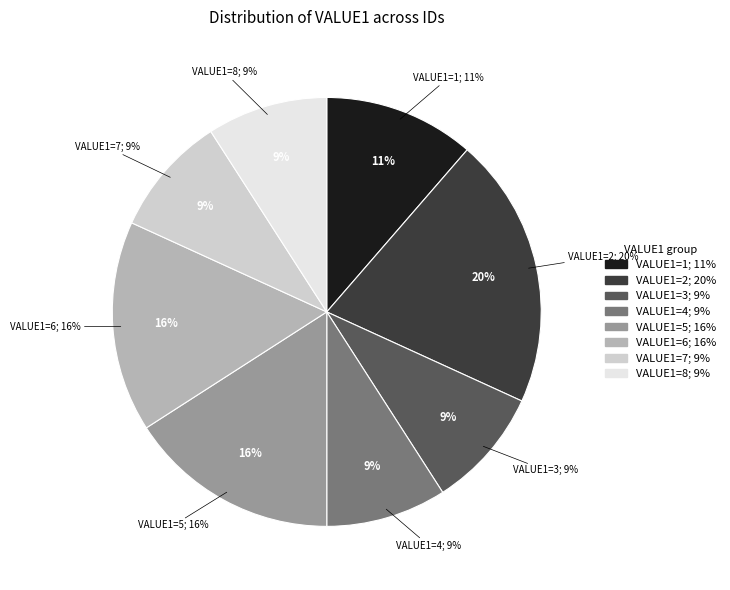

How many segments does this pie chart have?

8